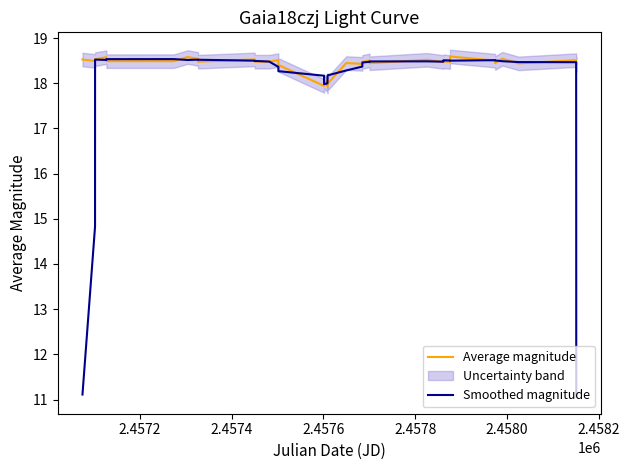

What is the minimum value for Smoothed magnitude?

11.1